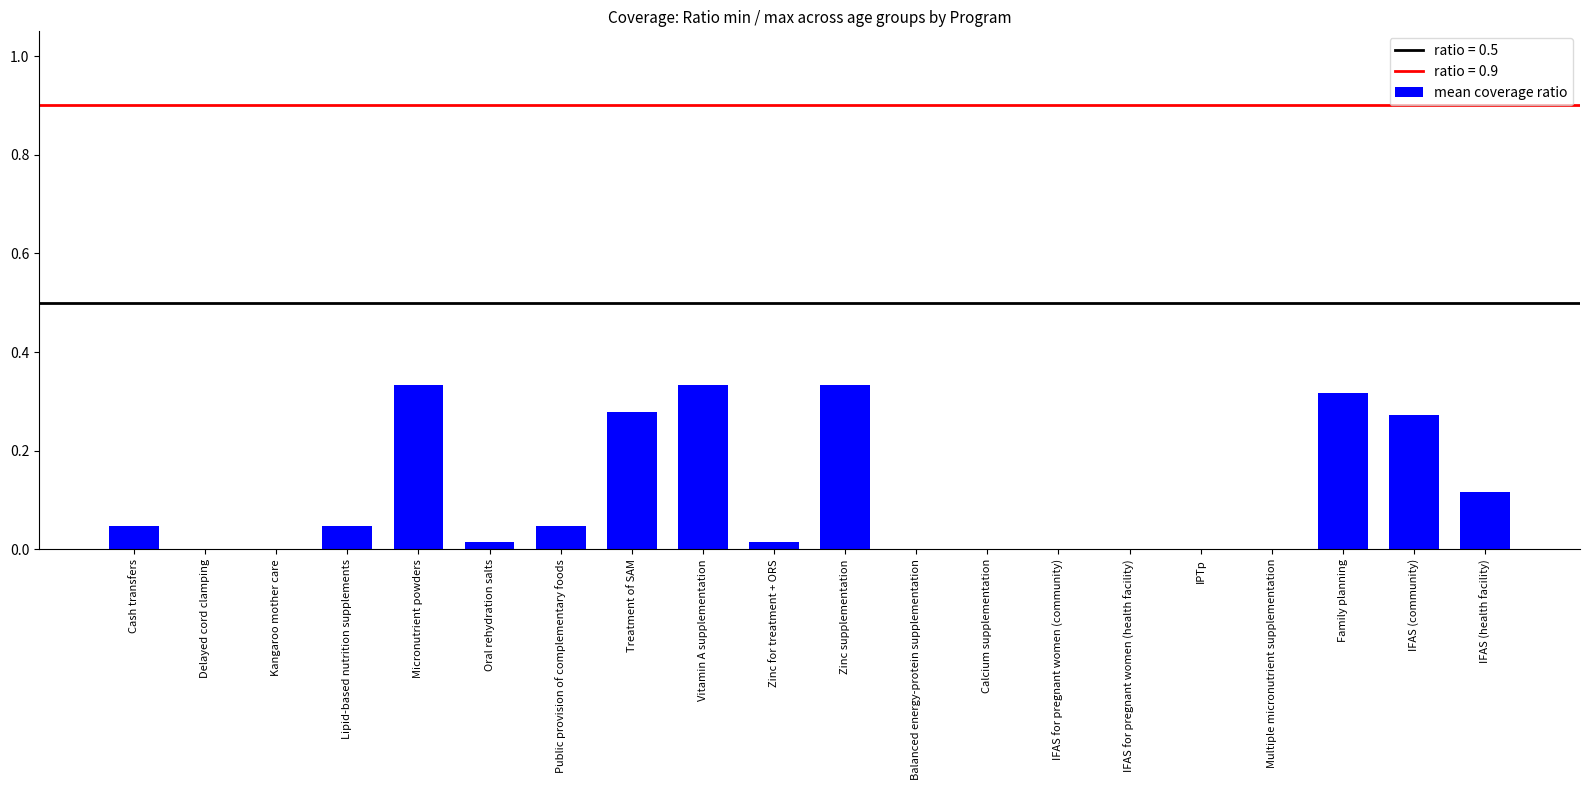

The chart shows a value of 0.0 at Cash transfers. True or false?

True